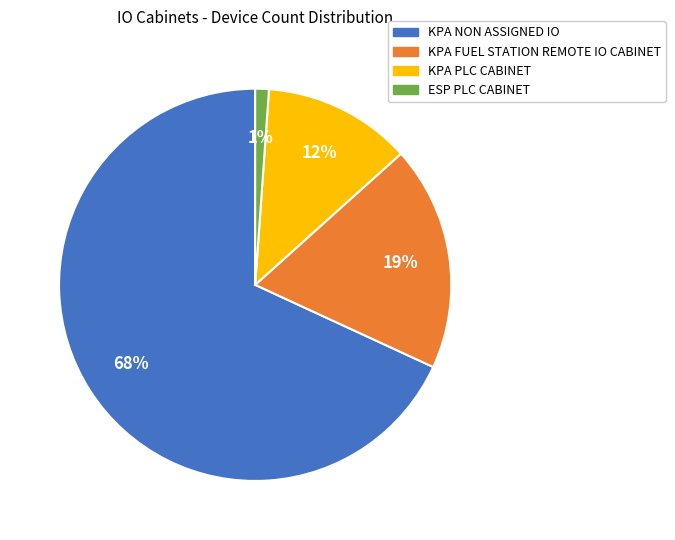

Between KPA PLC CABINET and KPA FUEL STATION REMOTE IO CABINET, which is larger?

KPA FUEL STATION REMOTE IO CABINET